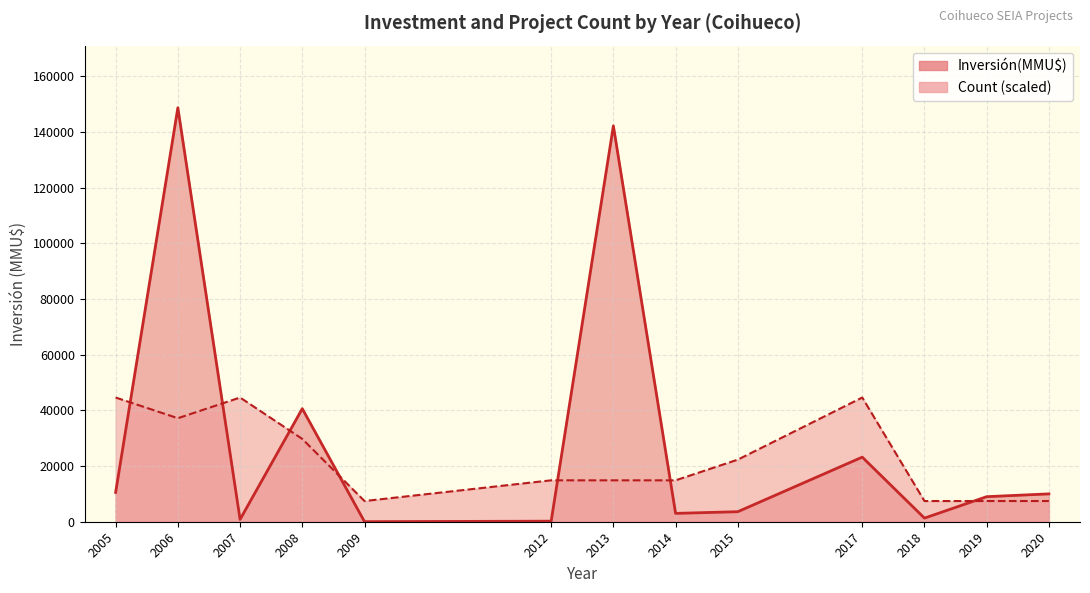

Which series ends up on top after the final intersection of Count and Inversión(MMU$)?

Inversión(MMU$)